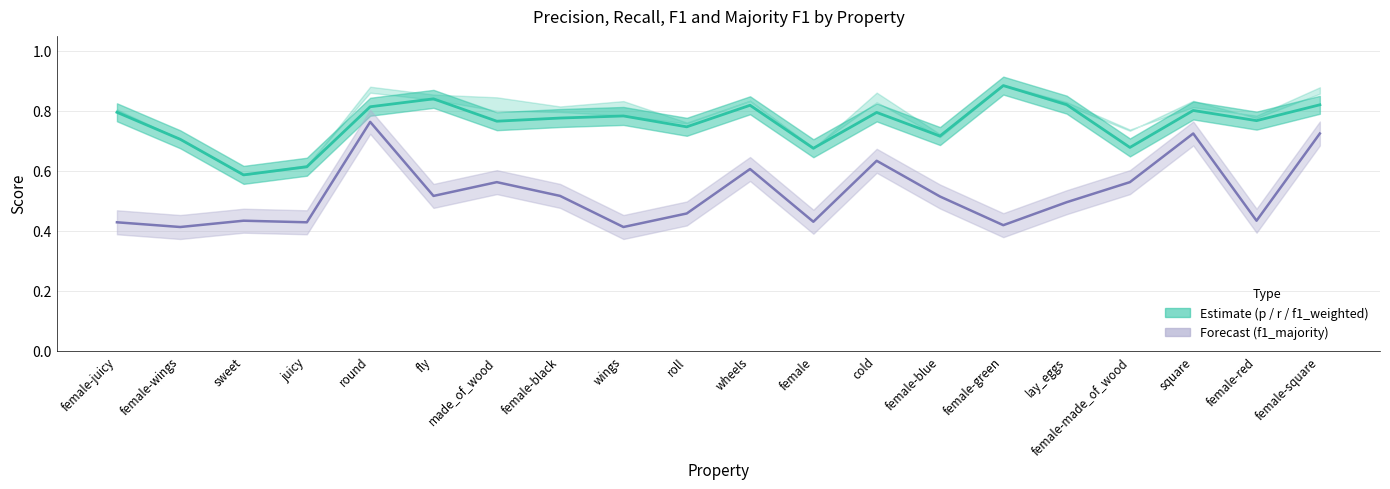

What is the minimum value shown in the chart?

0.4